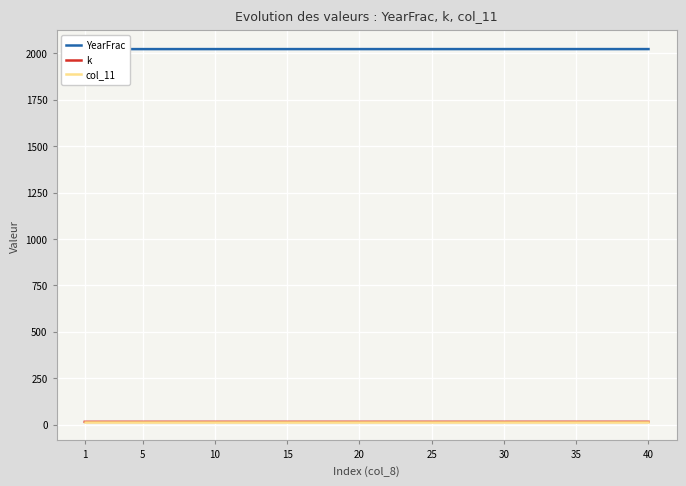

What is the sum of all YearFrac values?

80922.2